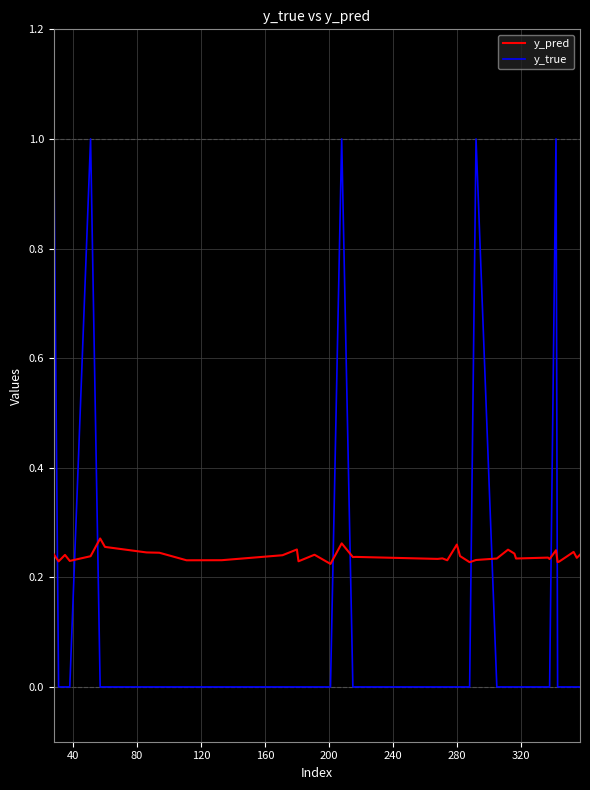

List the series in order of their overall mean, lowest first.

y_true, y_pred